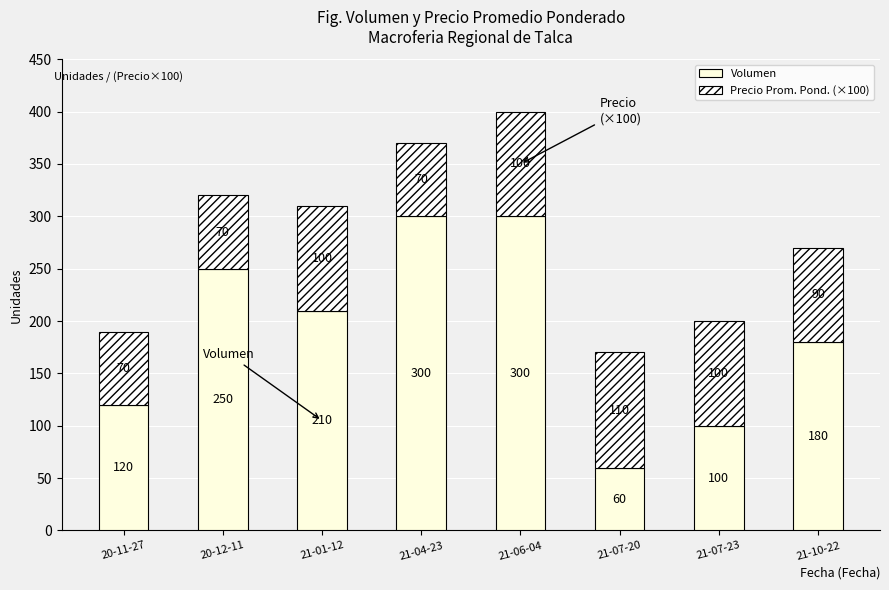

What is the highest value of the Volumen series?

300